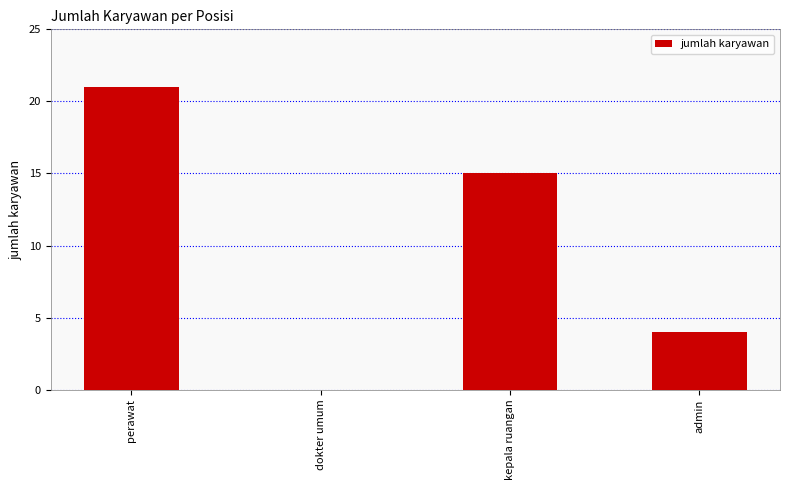

What is the sum of the values at dokter umum and kepala ruangan?

15